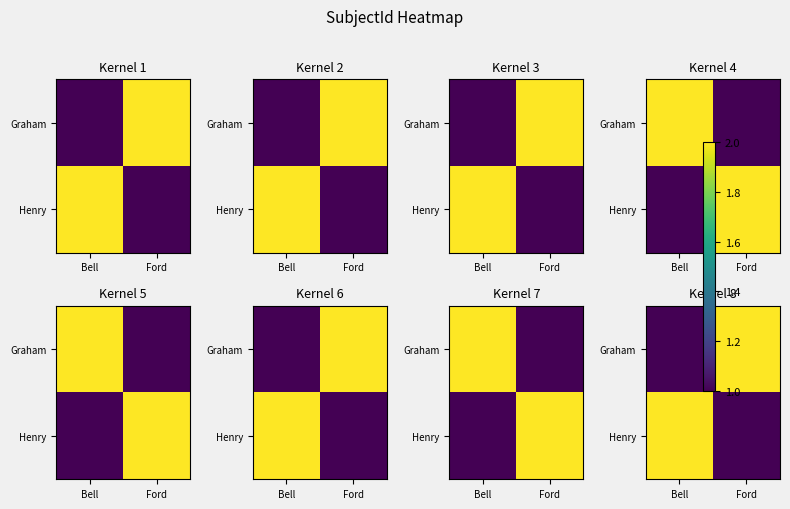

At how many categories does at least one series exceed 1?

2